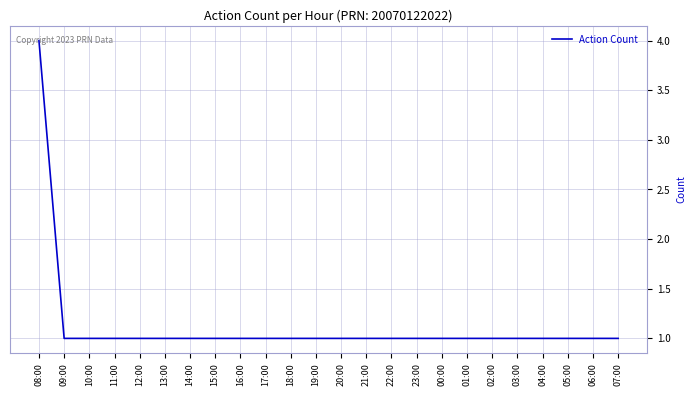

Reading right to left, list all the values displayed in this chart.

1	1	1	1	1	1	1	1	1	1	1	1	1	1	1	1	1	1	1	1	1	1	1	4